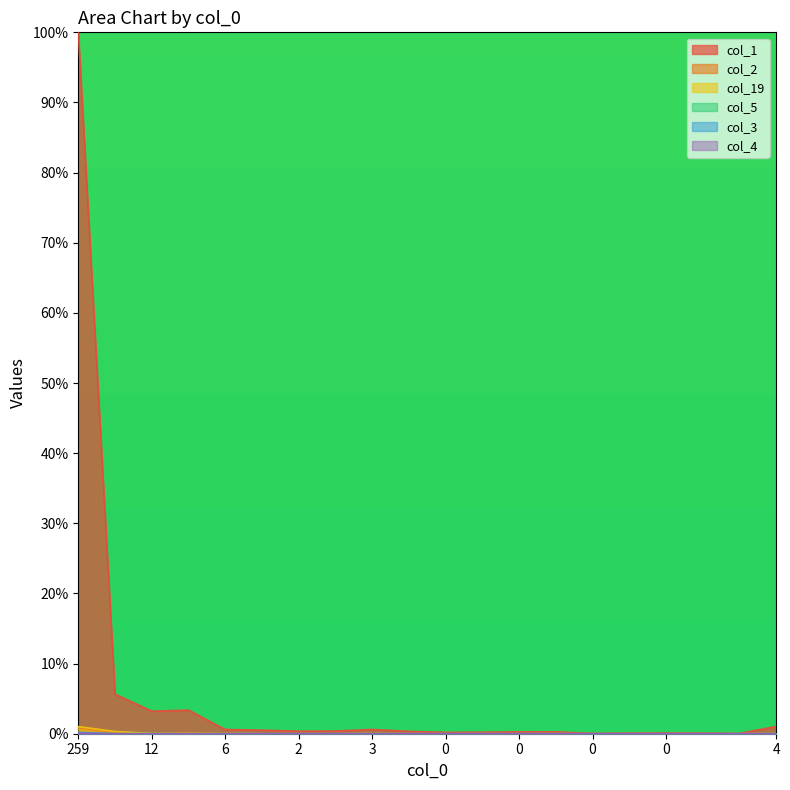

Which category has the lowest value across all series?

1